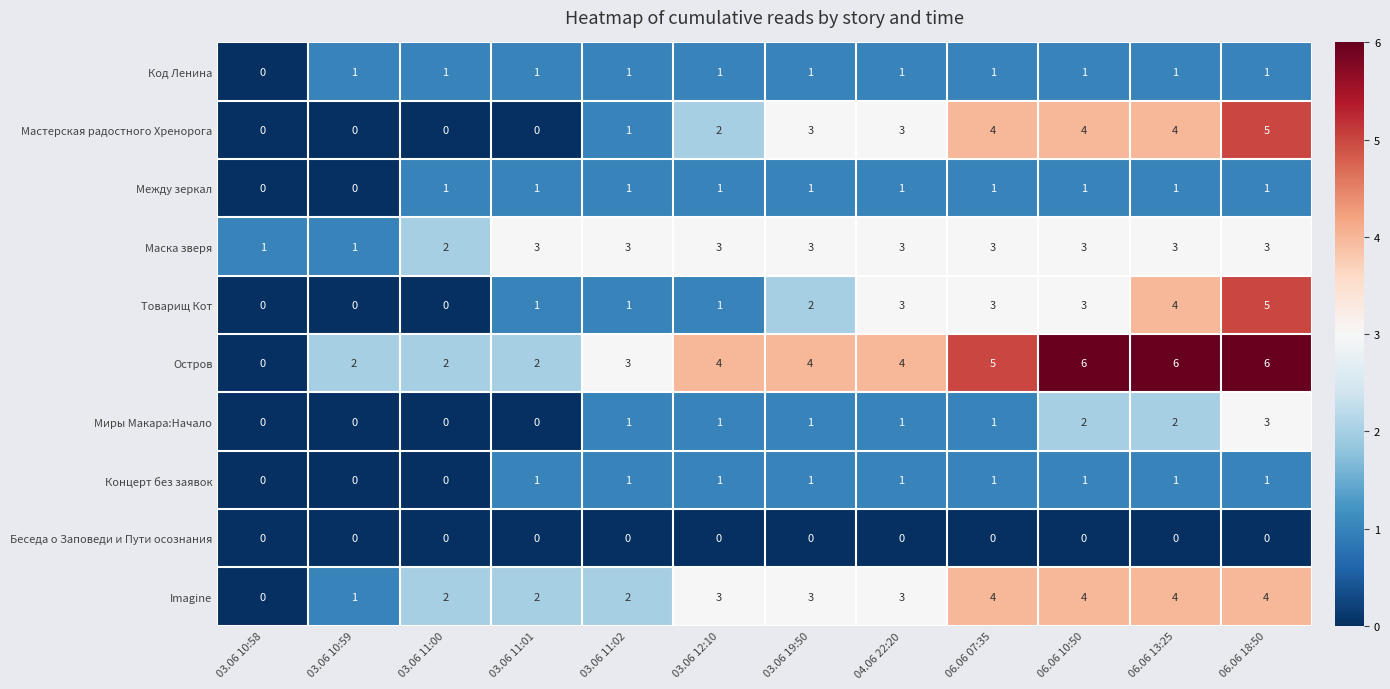

What is the maximum value for Товарищ Кот?

5